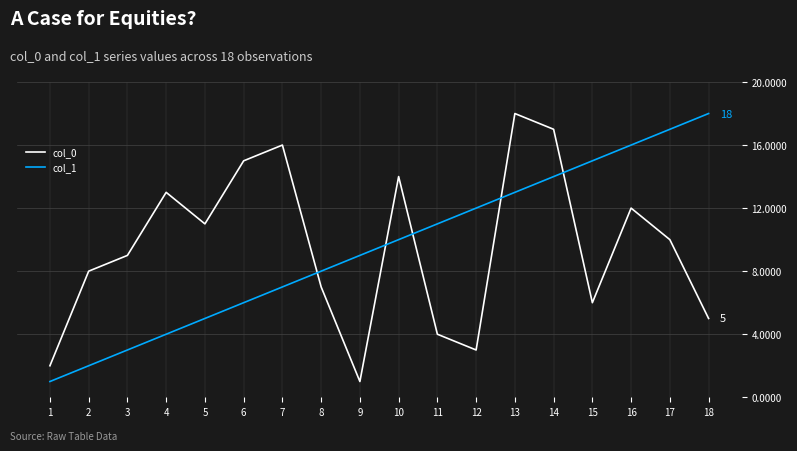

Rank the categories by col_0 value from lowest to highest.

9, 1, 12, 11, 18, 15, 8, 2, 3, 17, 5, 16, 4, 10, 6, 7, 14, 13